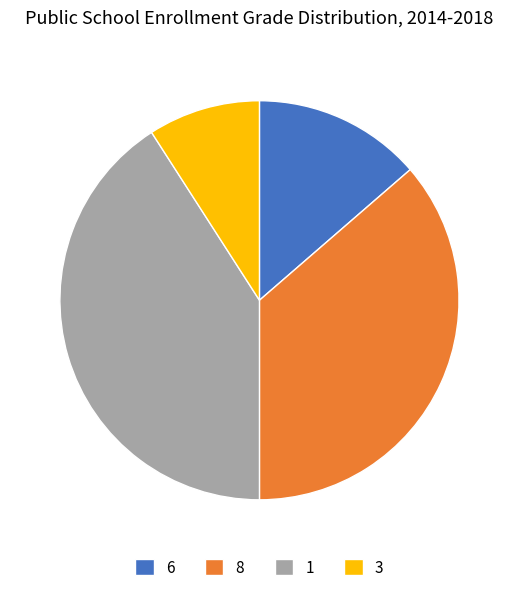

How many segments does this pie chart have?

4